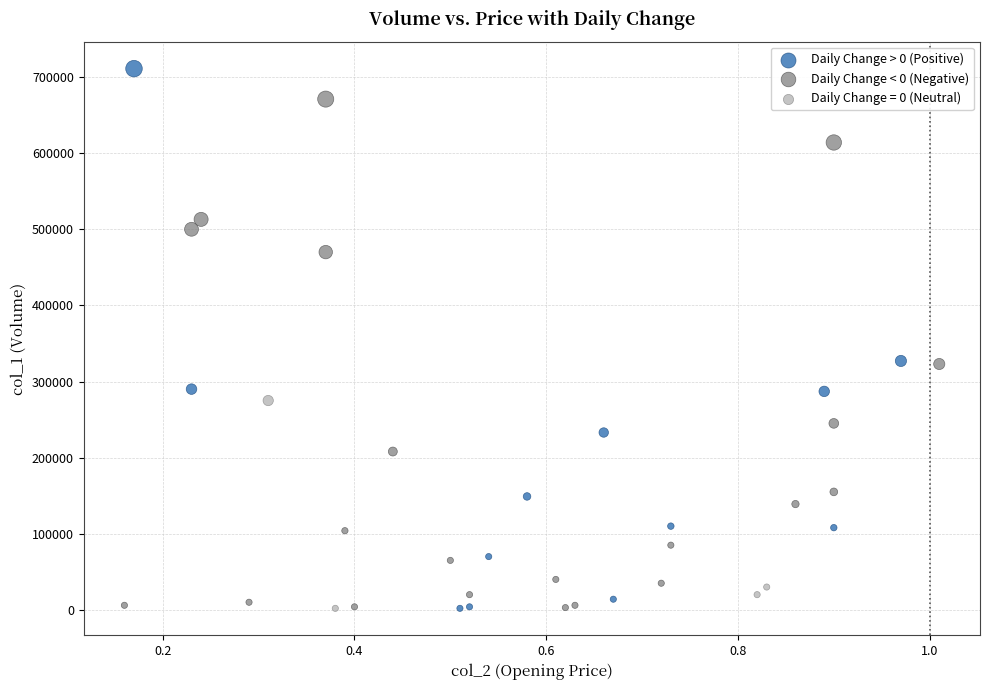

What are all the series names shown in the legend?

Daily Change > 0 (Positive), Daily Change < 0 (Negative), Daily Change = 0 (Neutral)